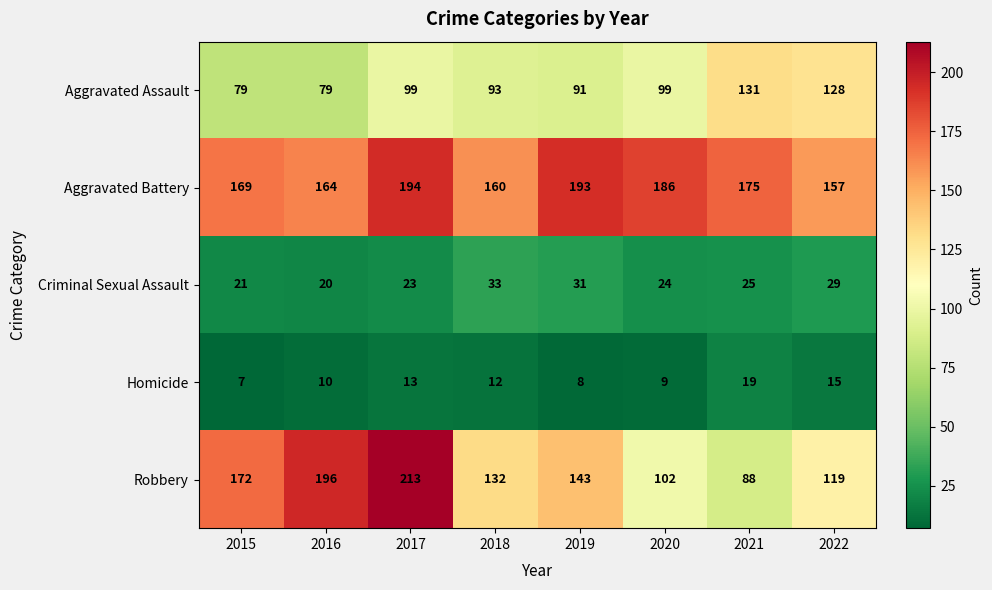

Rank the series by their maximum value, from highest to lowest.

Robbery, Aggravated Battery, Aggravated Assault, Criminal Sexual Assault, Homicide